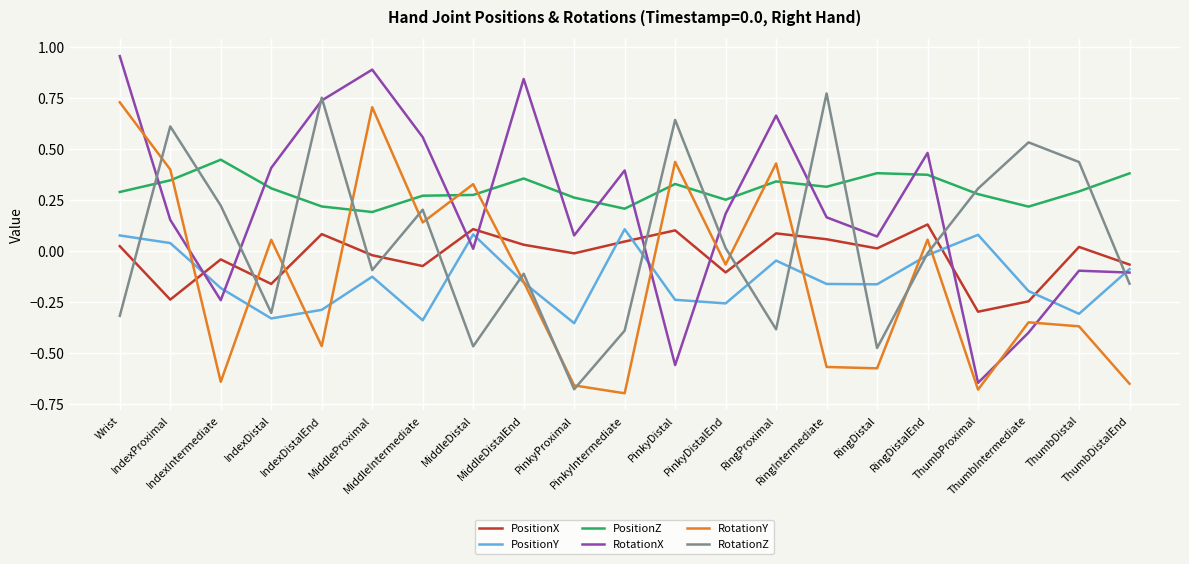

Which series has the largest total across all categories?

PositionZ